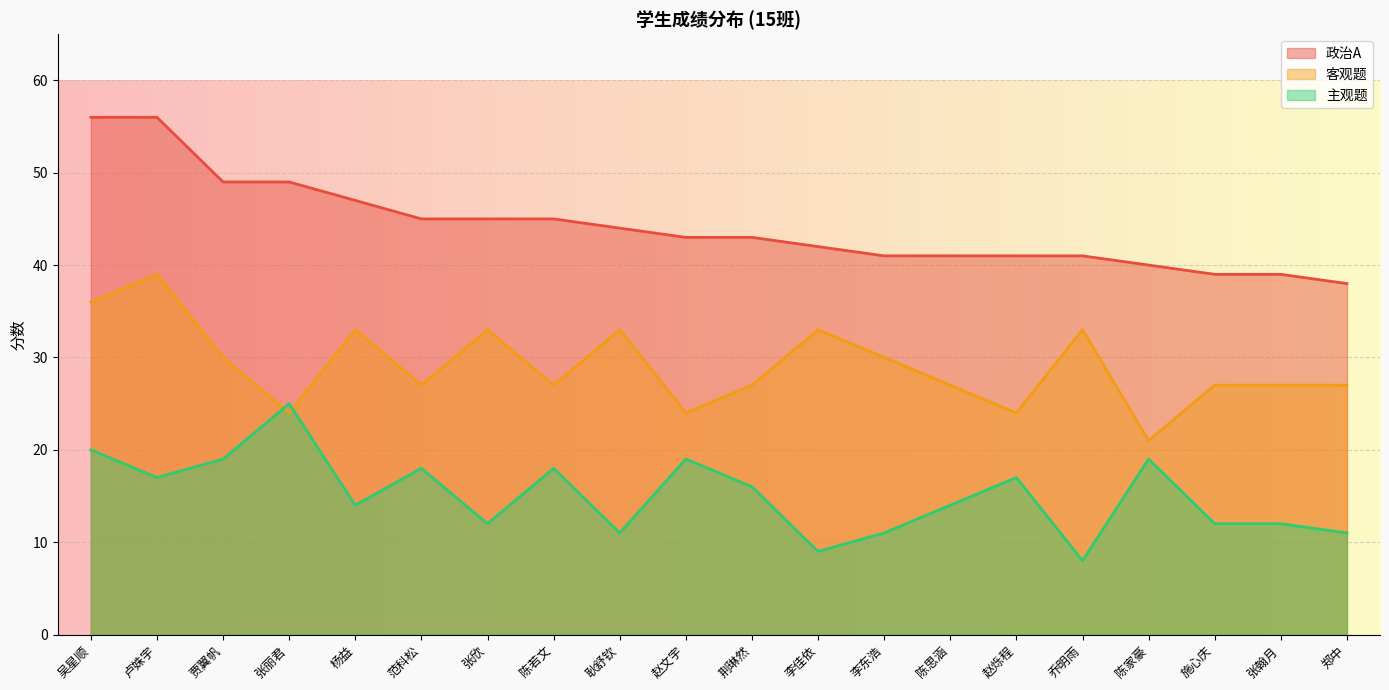

What is the lowest value of the 主观题 series?

8